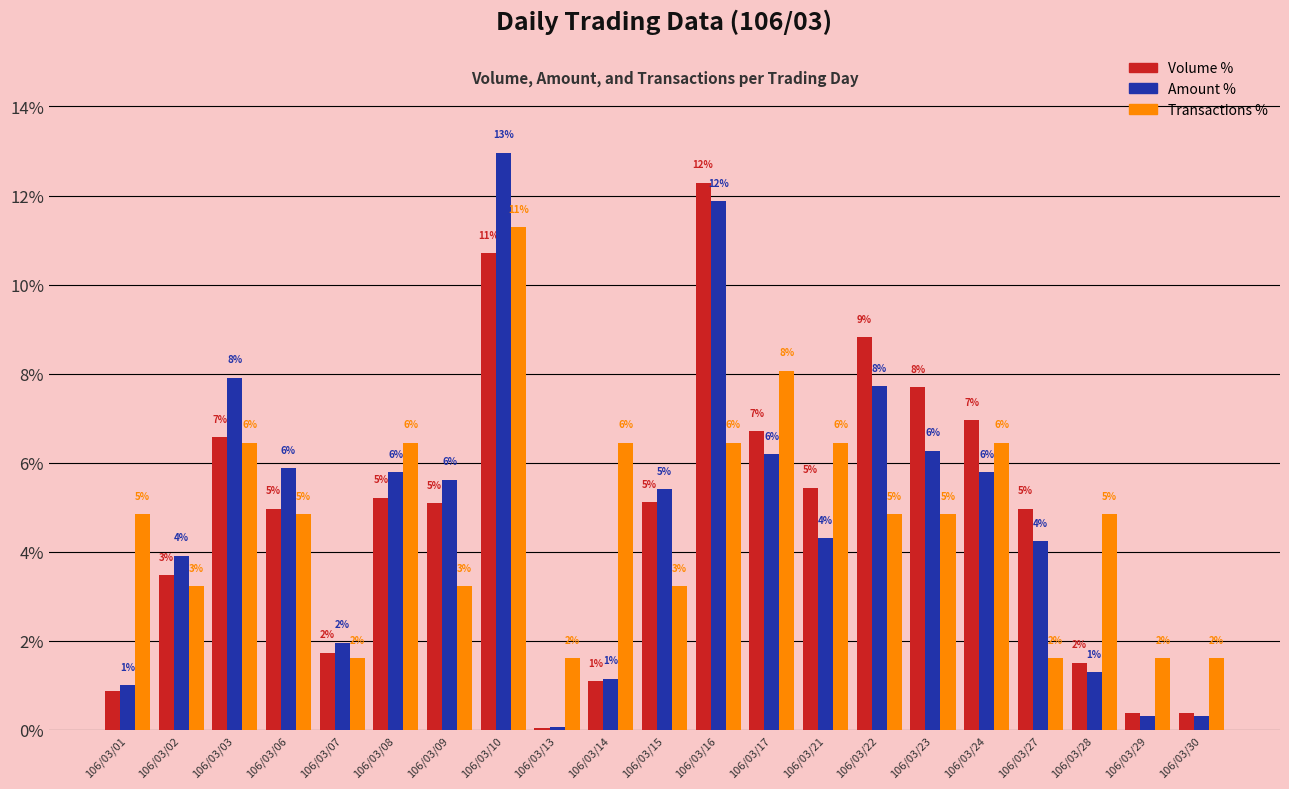

What is the difference between the maximum and minimum values in the Volume % series?

12.2